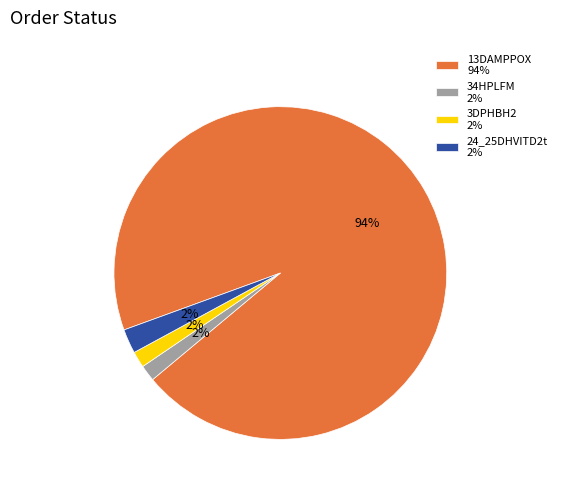

True or false: 34HPLFM 2% accounts for 2% of the total.

True